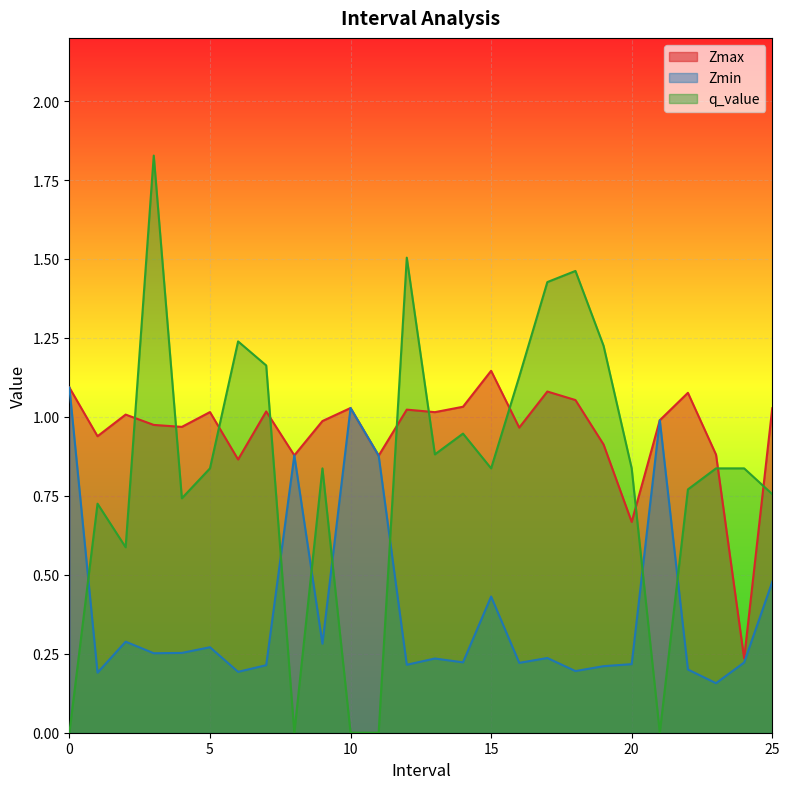

What is the average value of the Zmin series?

0.4